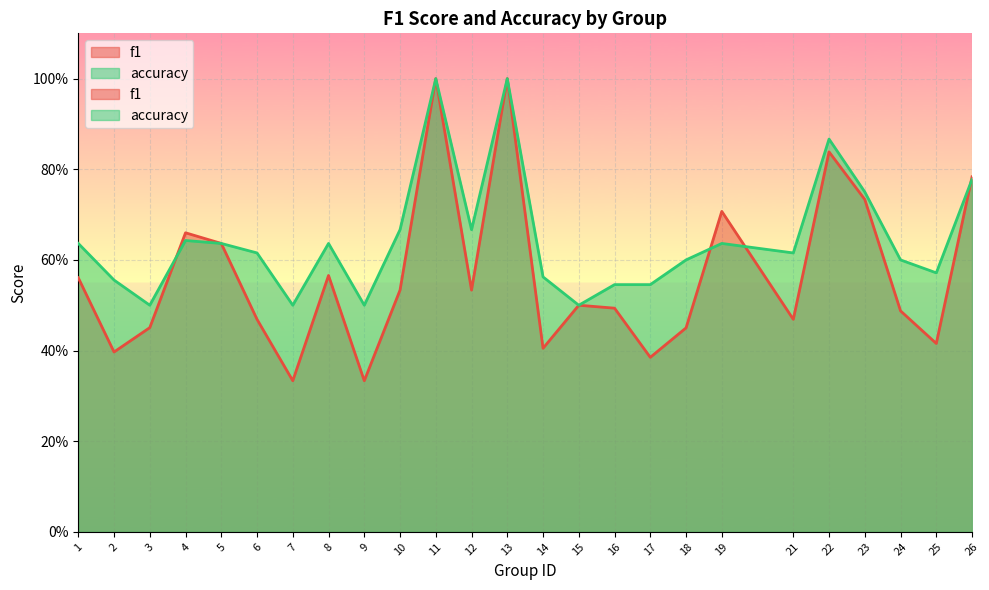

Does the chart display data point markers on the line(s)?

No